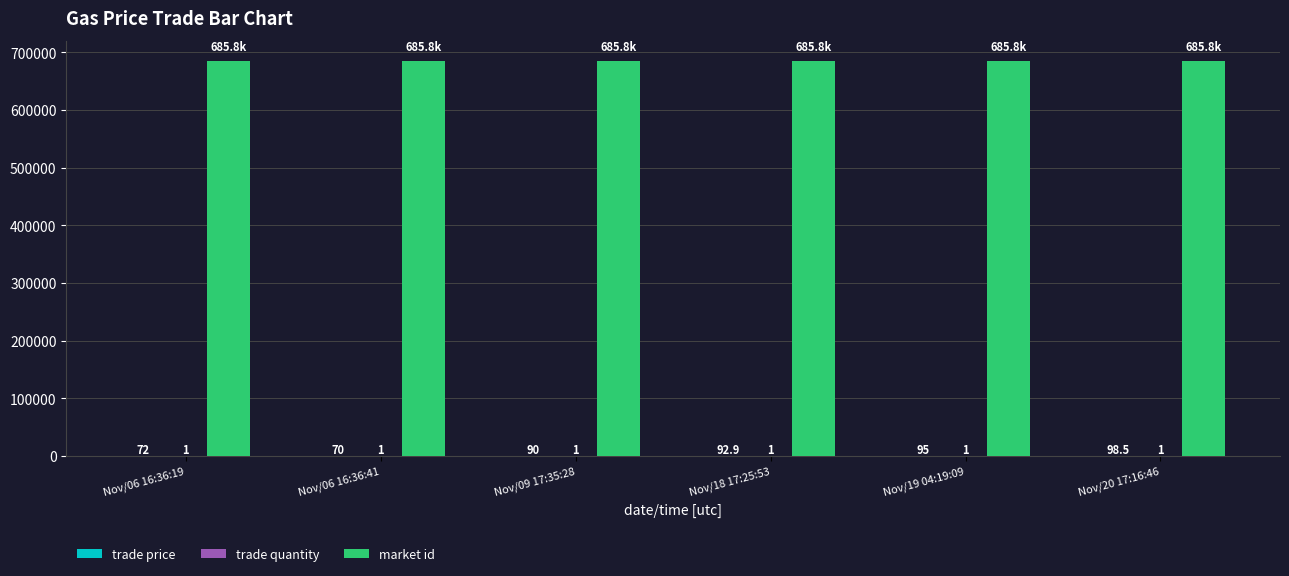

Which series has the largest total across all categories?

market id